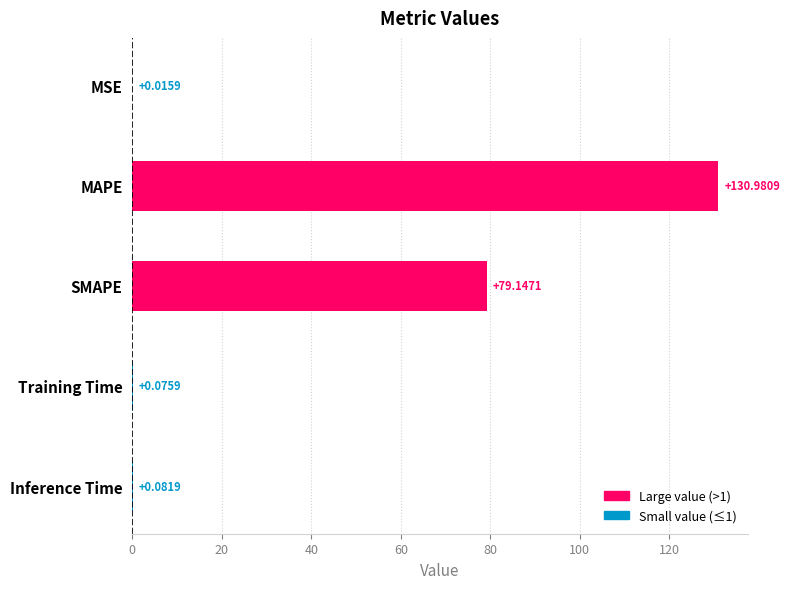

What is the greatest value displayed?

131.0